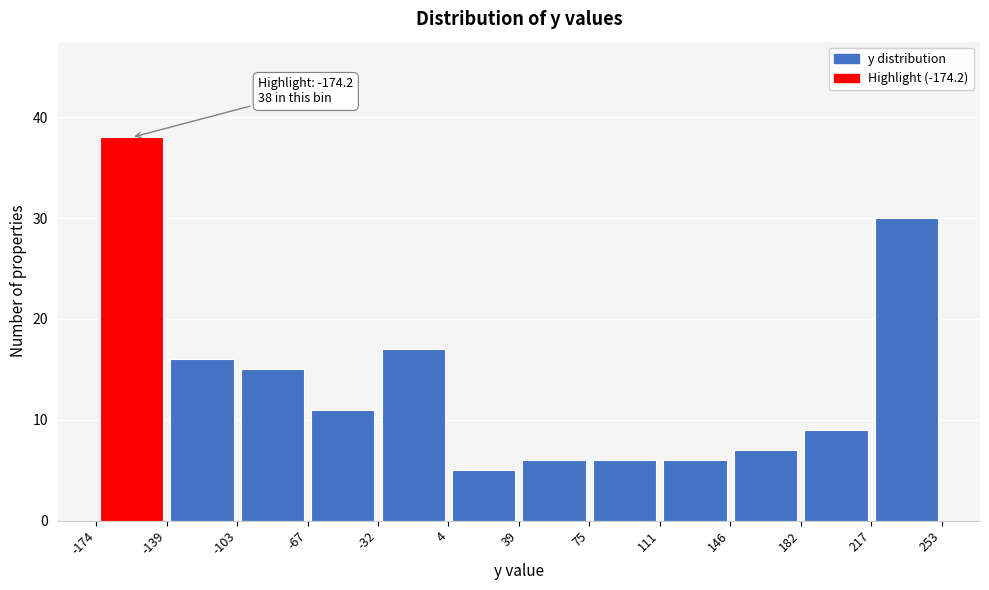

Over which range of the x-axis is the bar tallest?

-174 to -139